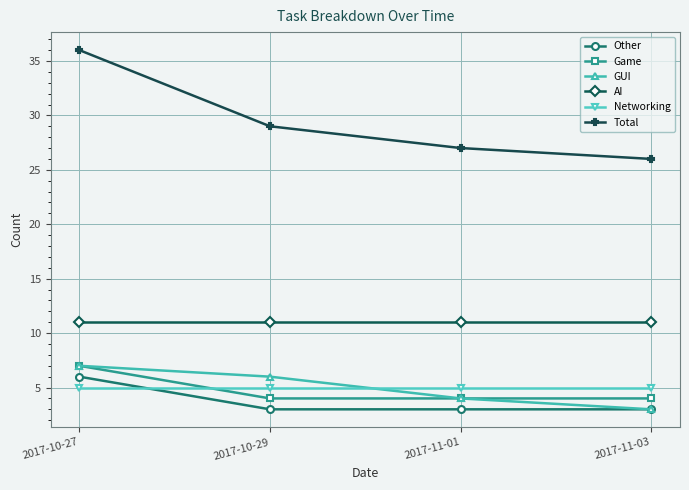

Reading right to left, extract all data points from this chart.

Other: 3	3	3	6
Game: 4	4	4	7
GUI: 3	4	6	7
AI: 11	11	11	11
Networking: 5	5	5	5
Total: 26	27	29	36